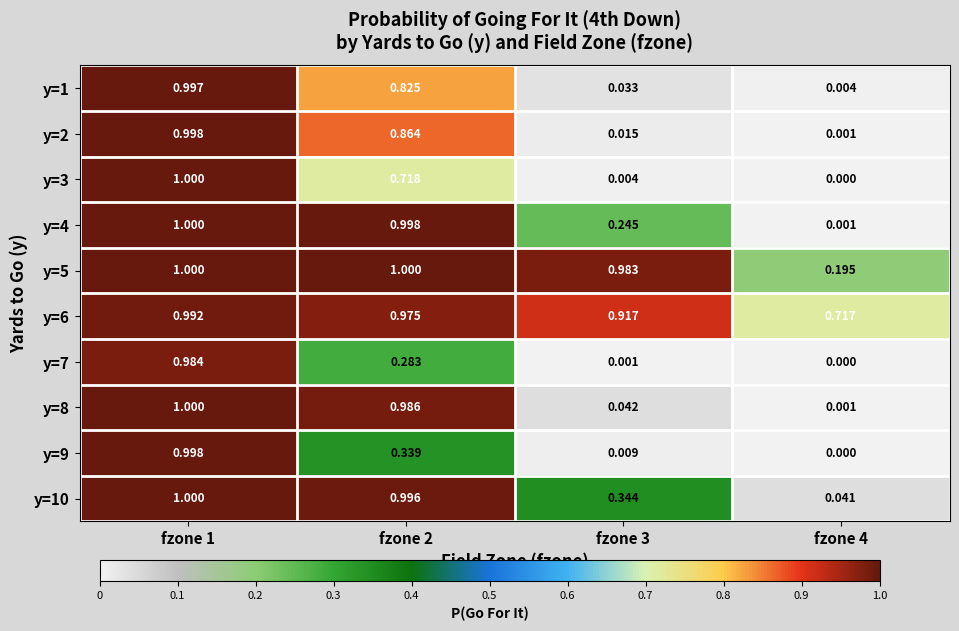

What is the total value across all series at fzone 4?

1.0